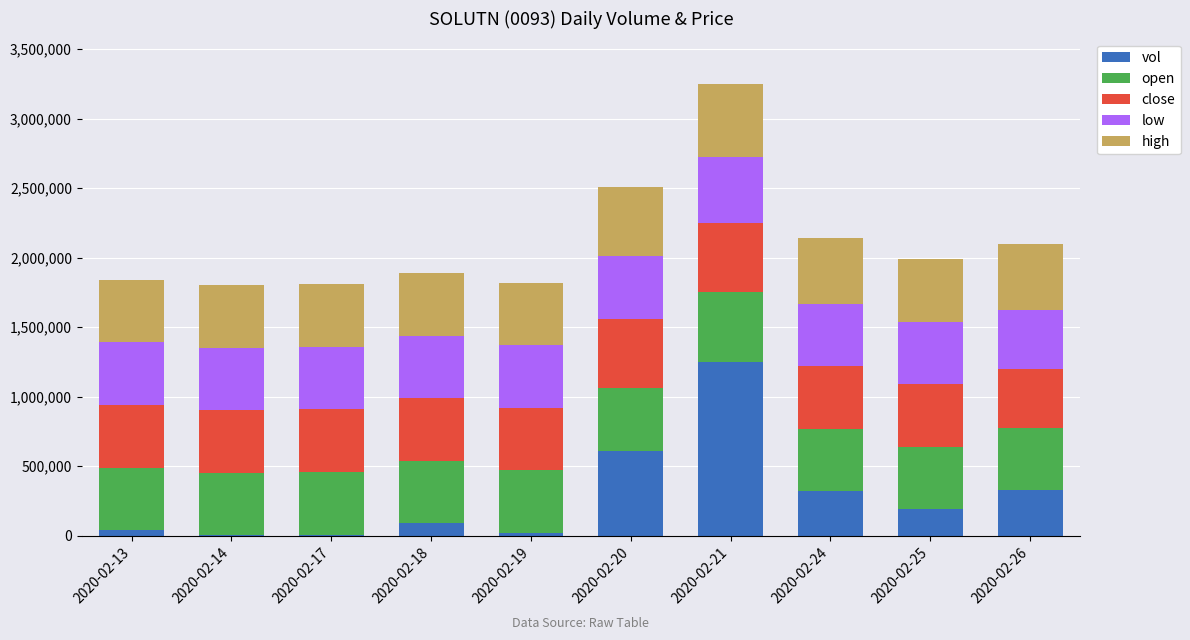

What is the maximum value for vol?

1250900